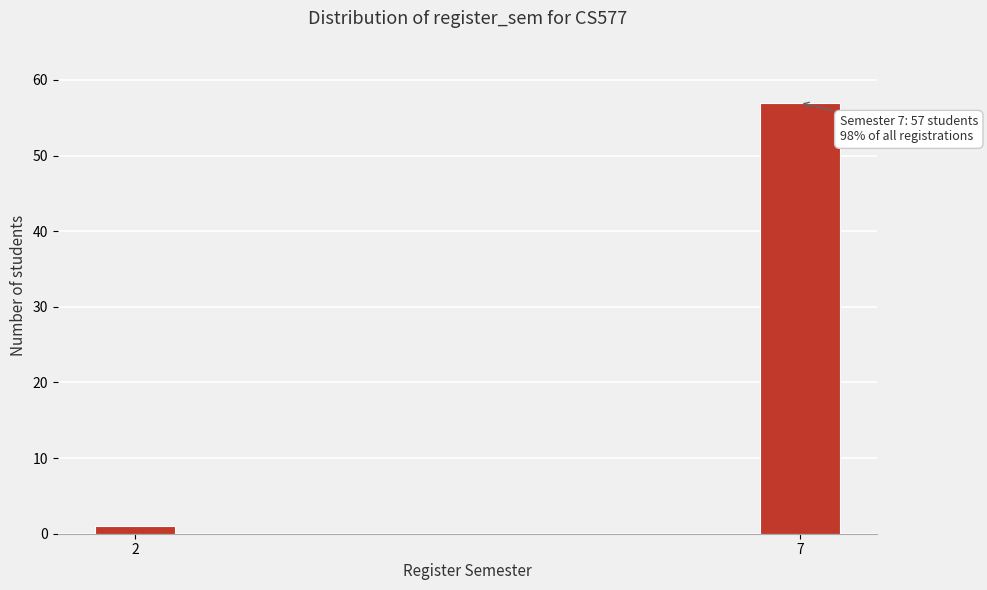

Reading right to left, transcribe all the data shown in this chart.

57	1